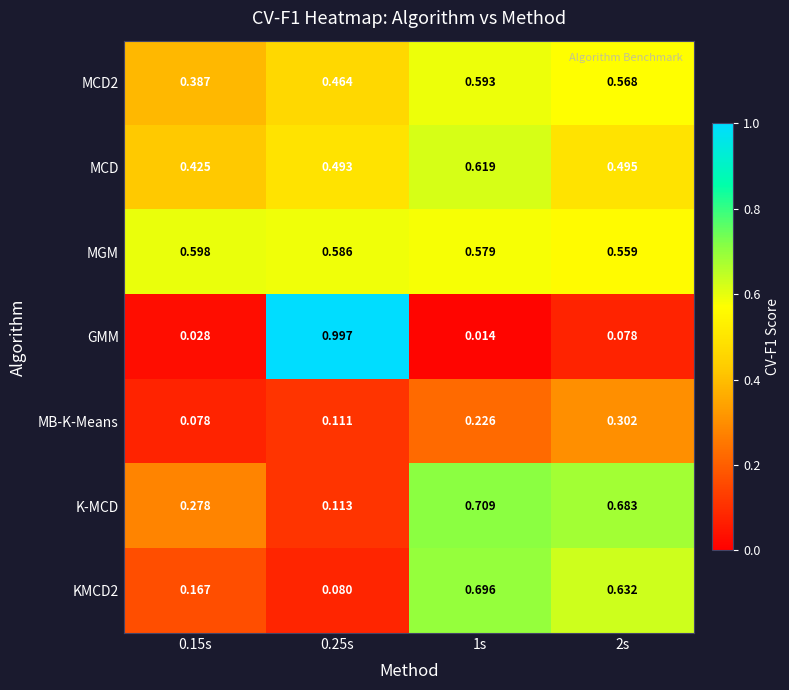

Which series has the largest range (max minus min)?

GMM